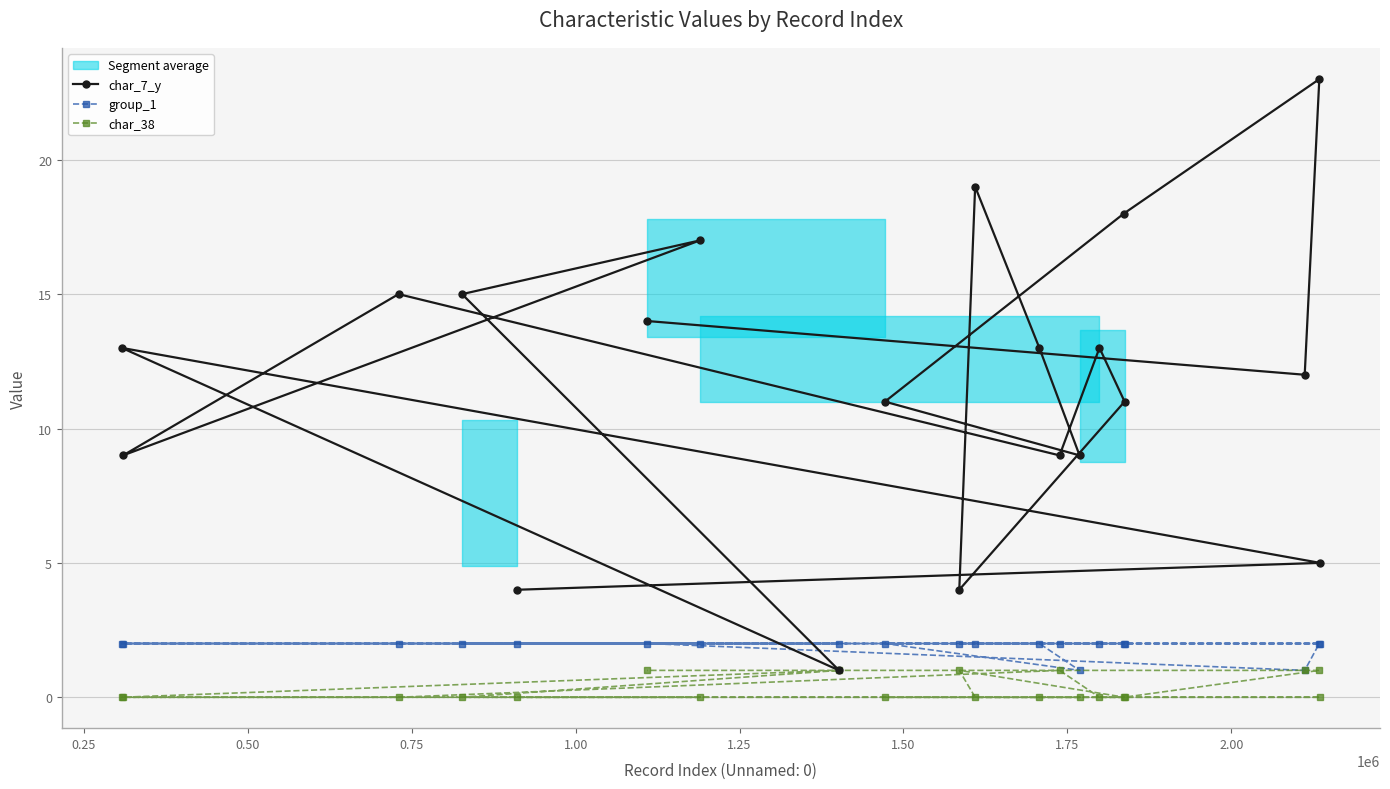

List the series in order of their peak value, lowest first.

char_38, group_1, char_7_y